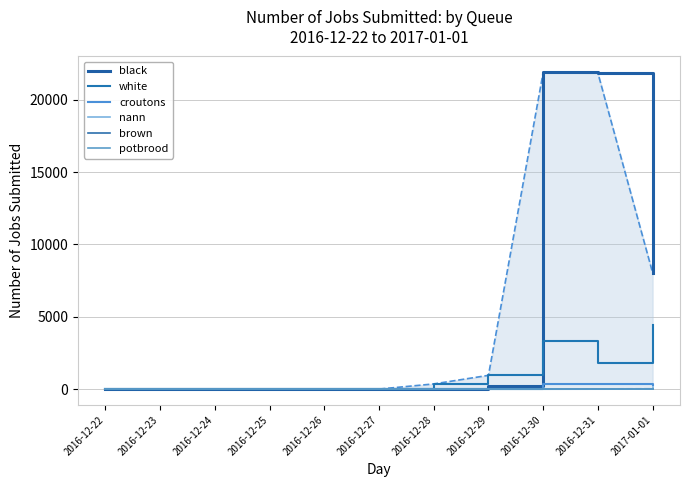

Which has a higher value, 2016-12-23 or 2017-01-01?

2017-01-01